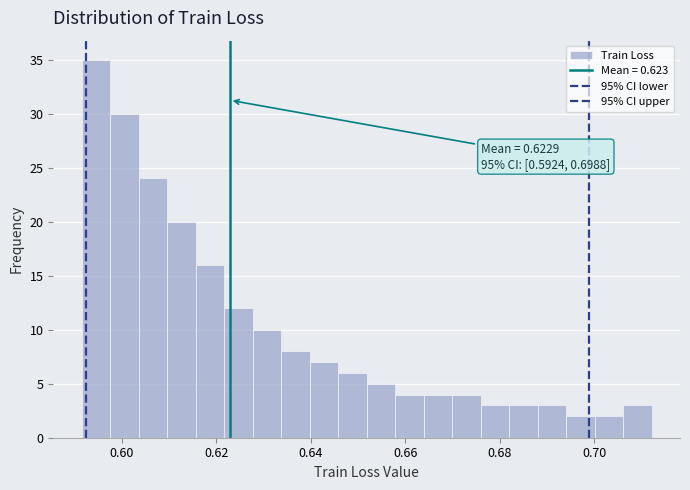

Read against the x-axis, roughly where is the centre of the tallest bar?

0.594